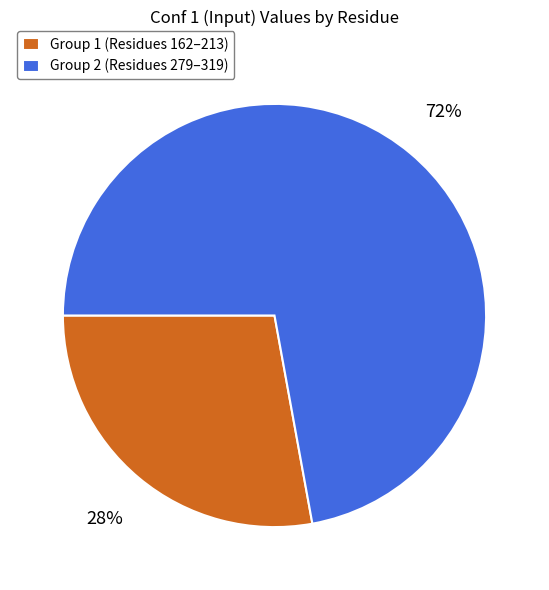

To the nearest percent, what is the difference between the Group 1 (Residues 162–213) and Group 2 (Residues 279–319) slice percentages?

44%